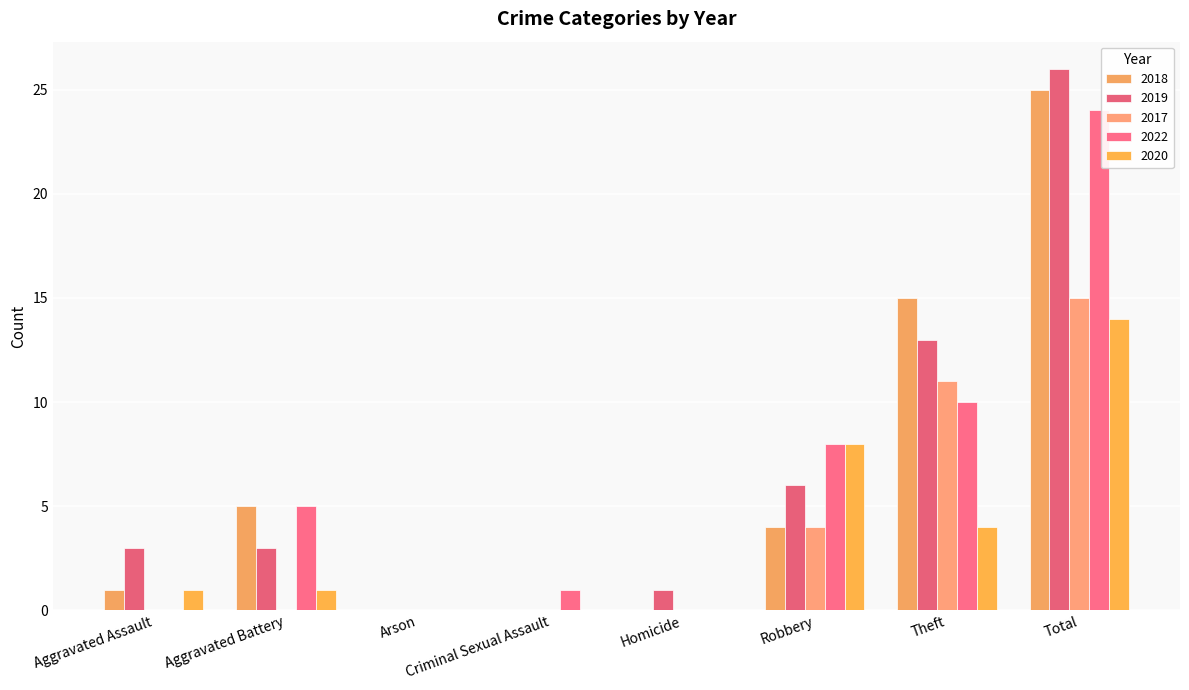

Which category has the lowest value in the 2018 series?

Arson